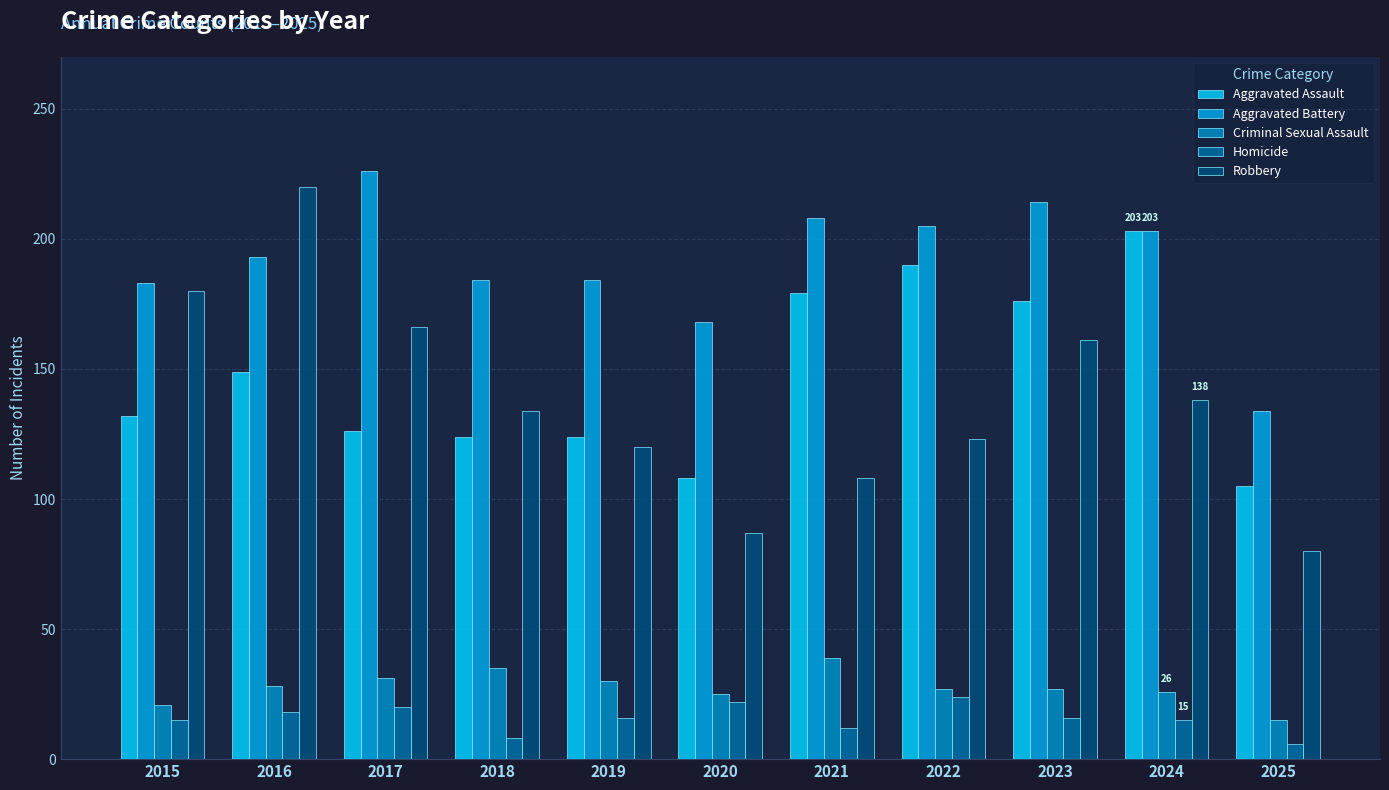

What is the value of the Robbery bar at the 7th from the left?

108